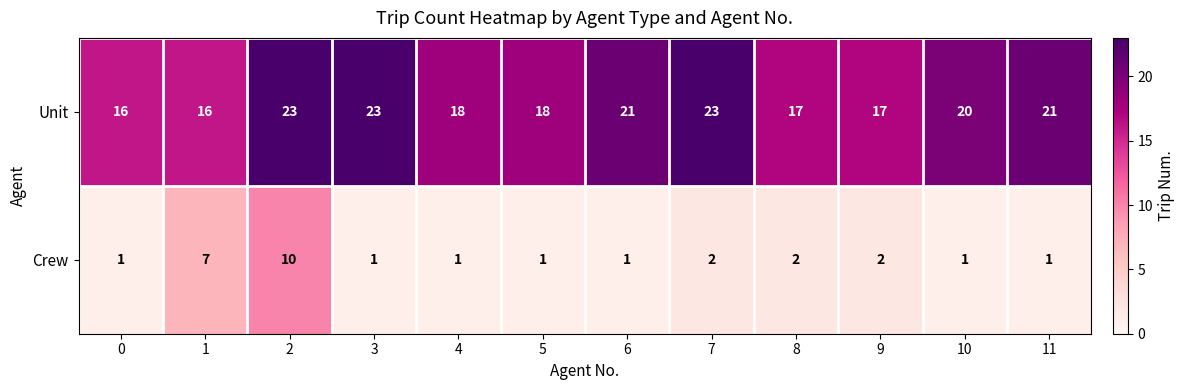

Reading right to left, what are all the values shown in this chart?

Unit: 21	20	17	17	23	21	18	18	23	23	16	16
Crew: 1	1	2	2	2	1	1	1	1	10	7	1